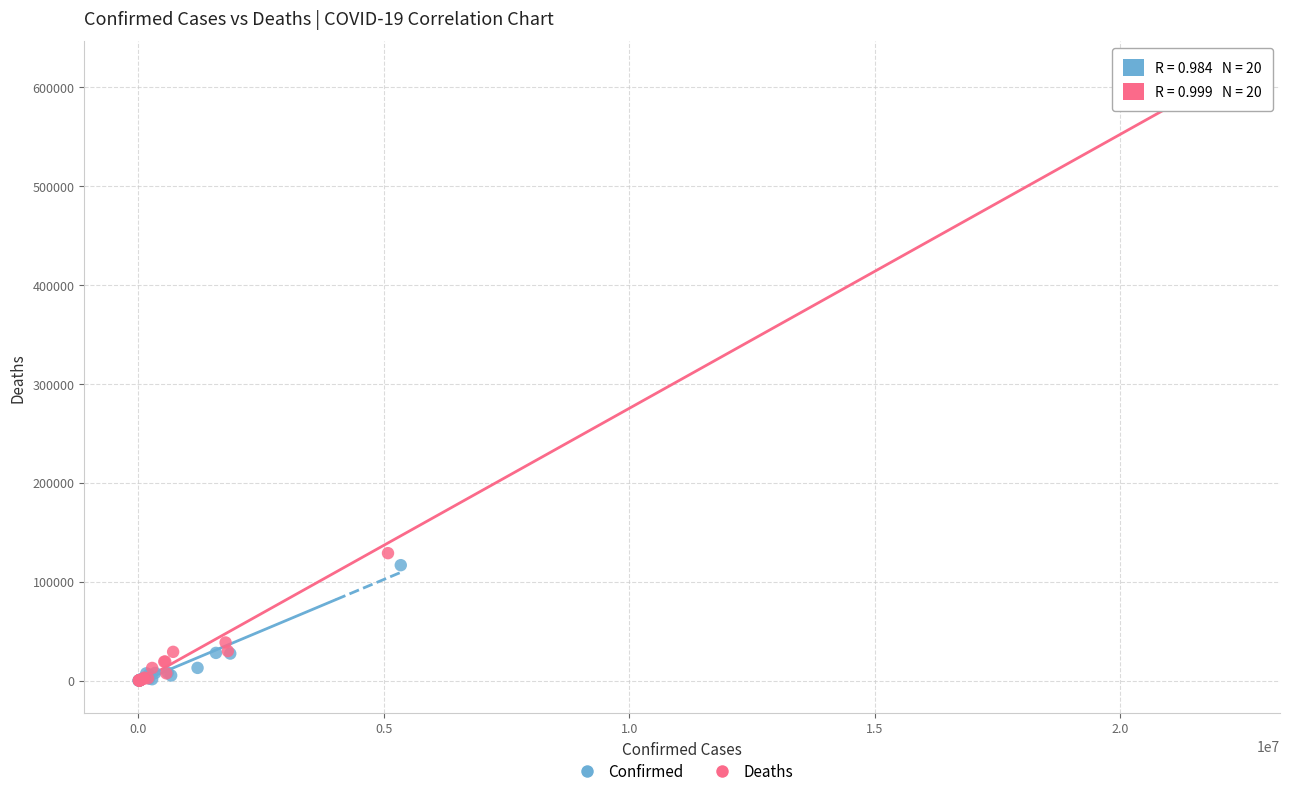

Which series reaches the maximum Y coordinate?

Deaths